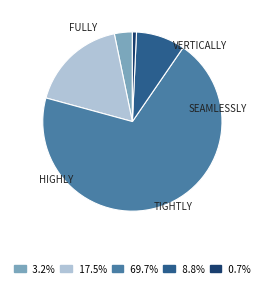

Is there any slice that represents more than half of the pie?

Yes